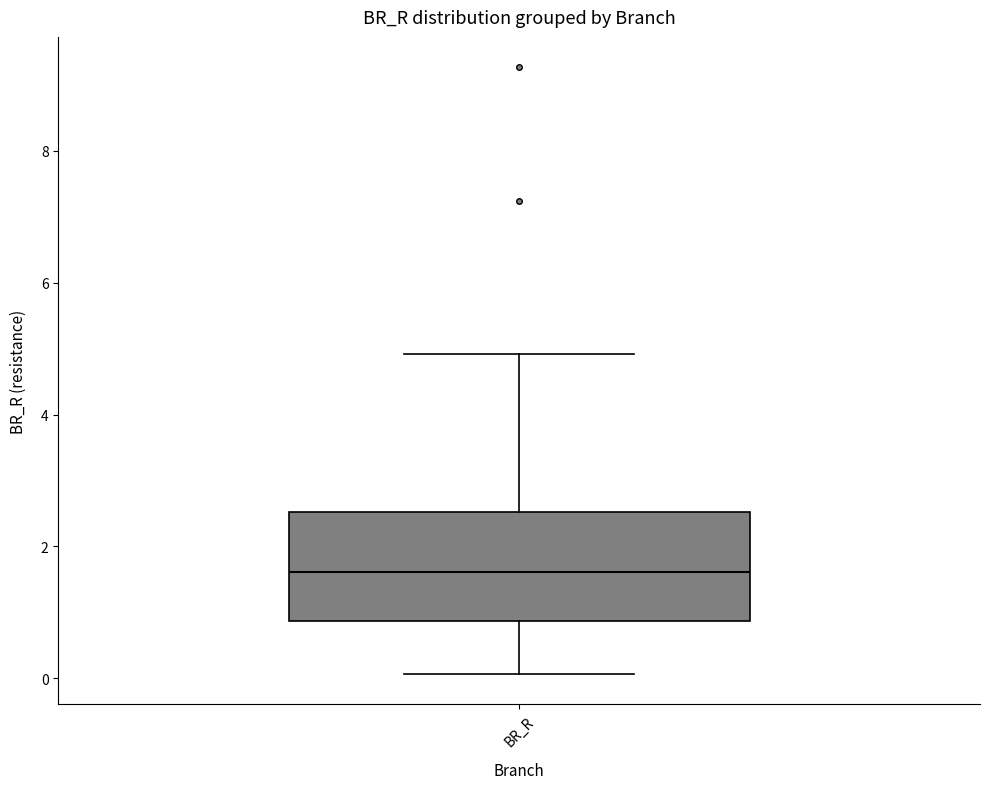

Transcribe this box plot: give where the median line is, the range the box spans, and where the two whiskers end, as read against the y-axis. The values are not printed on the chart, so give them approximately, as read against the axis.

median 1.6, box 0.8 to 2.6, whiskers 0.0 to 5.0